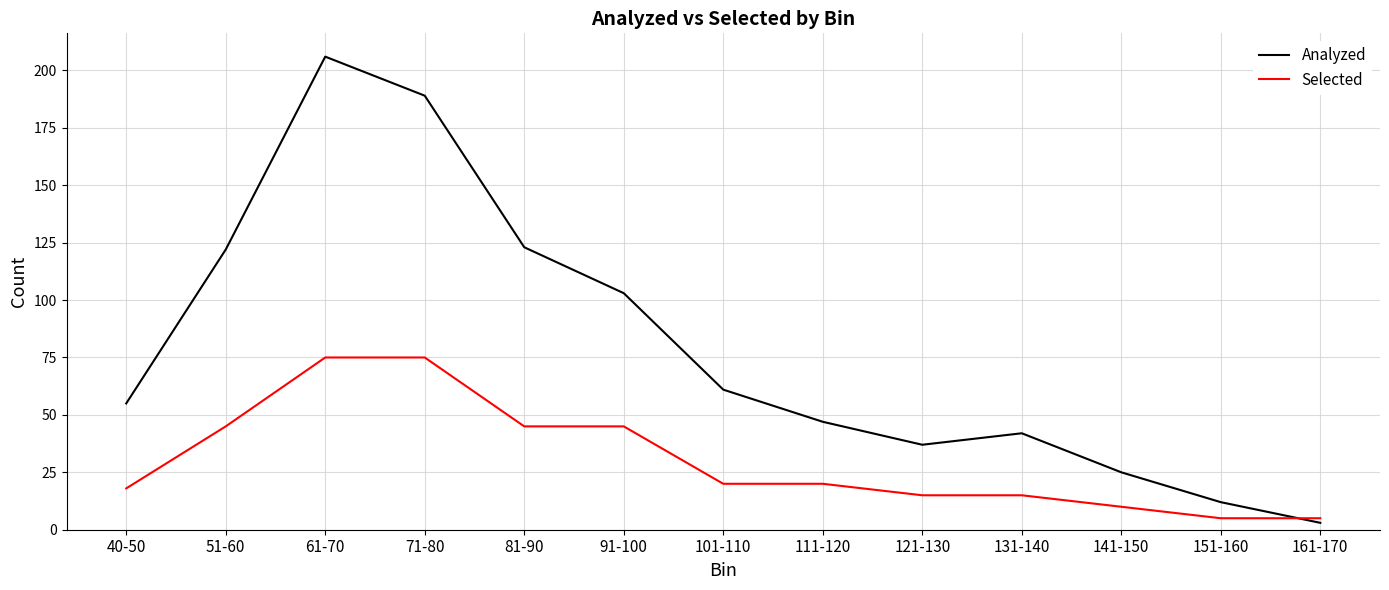

How many lines are shown in the chart?

2